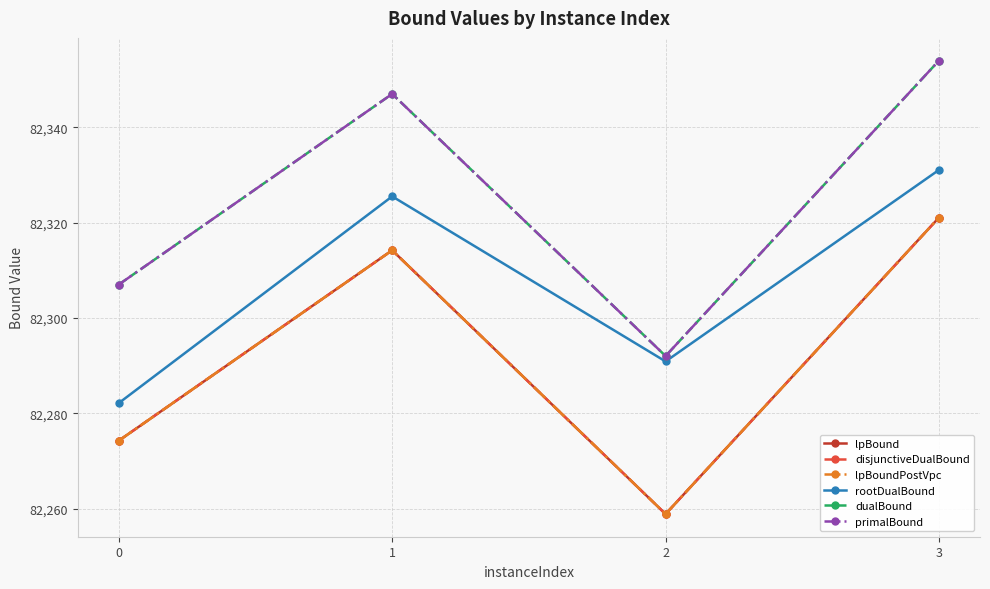

Is it true that lpBound equals 124037.6 at 3?

False